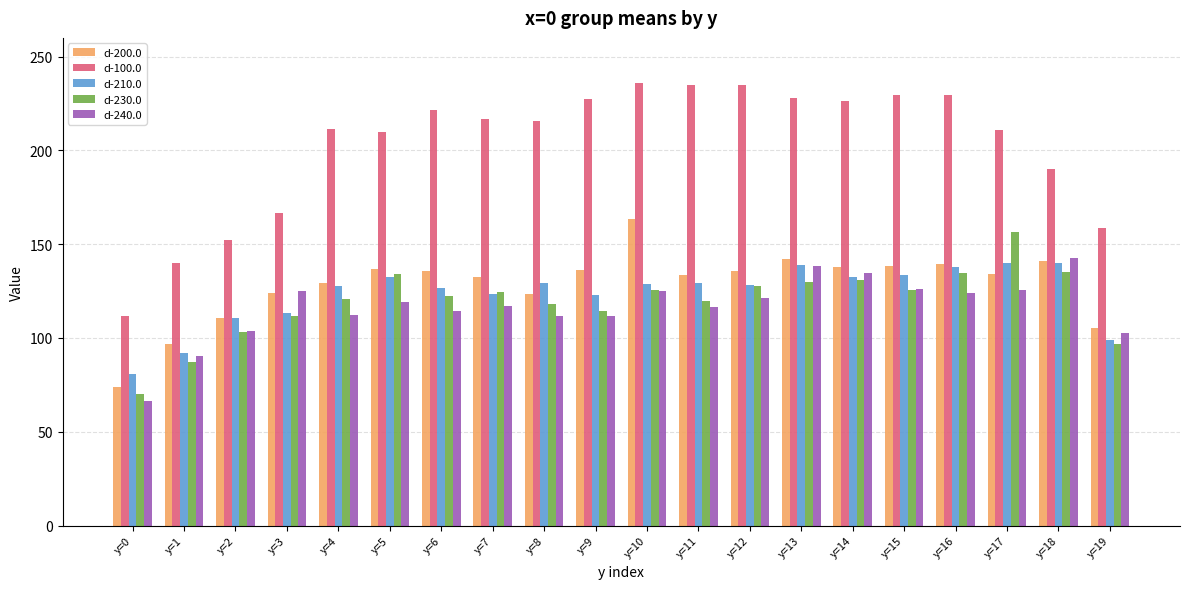

What is the value of the d-200.0 bar at the 7th from the left?

135.5